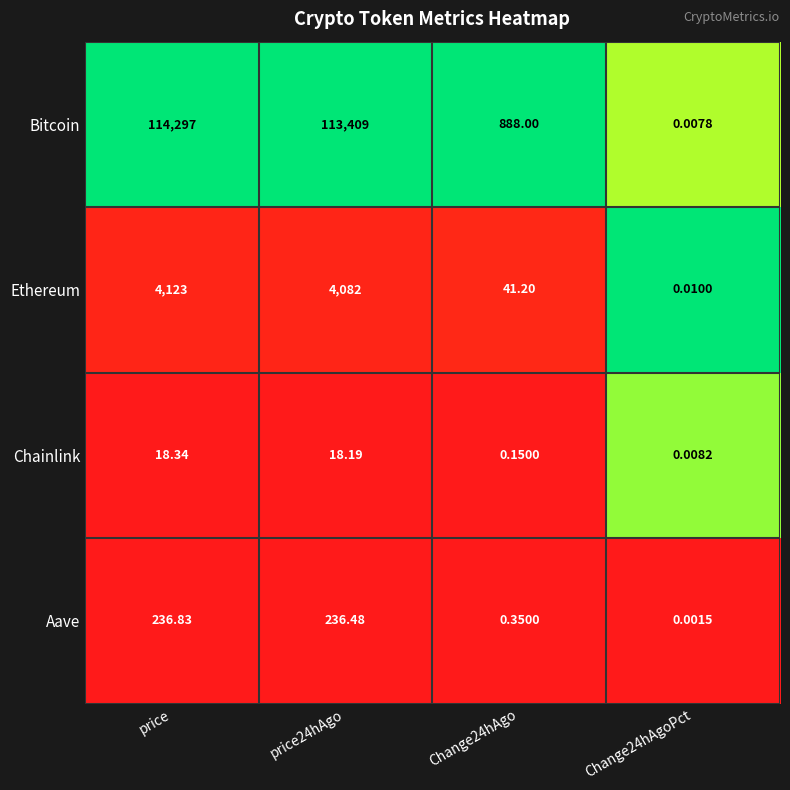

Rank the series at price24hAgo from lowest to highest value.

Chainlink, Aave, Ethereum, Bitcoin